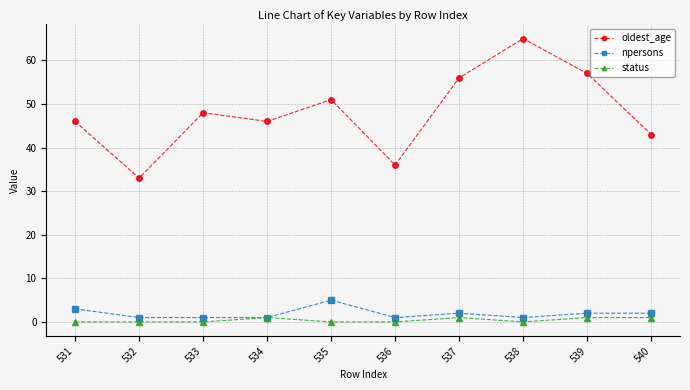

How many data points does each series have?

10